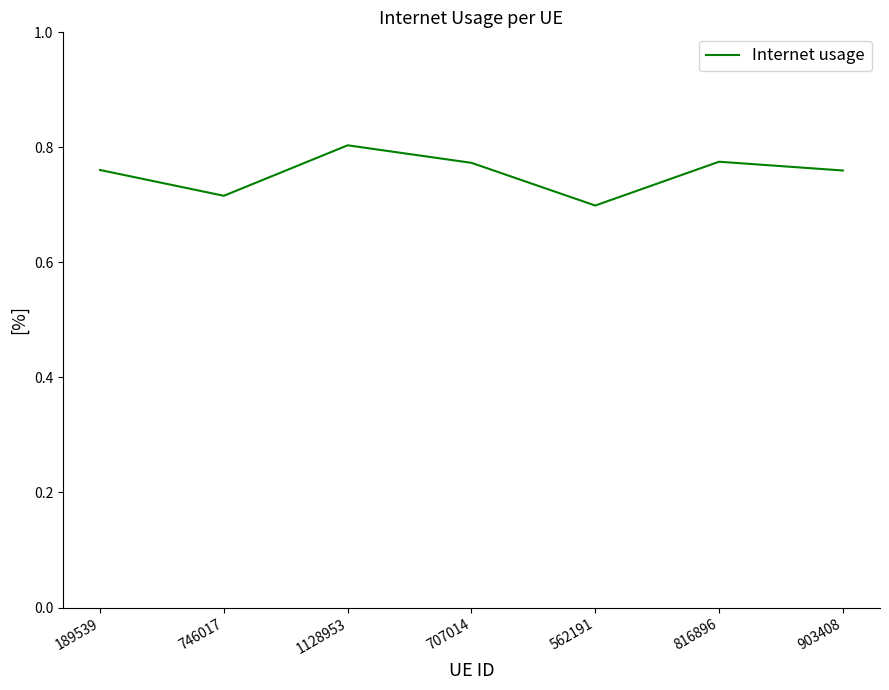

How many interior local valleys (lower than both neighbors) does the data have?

2